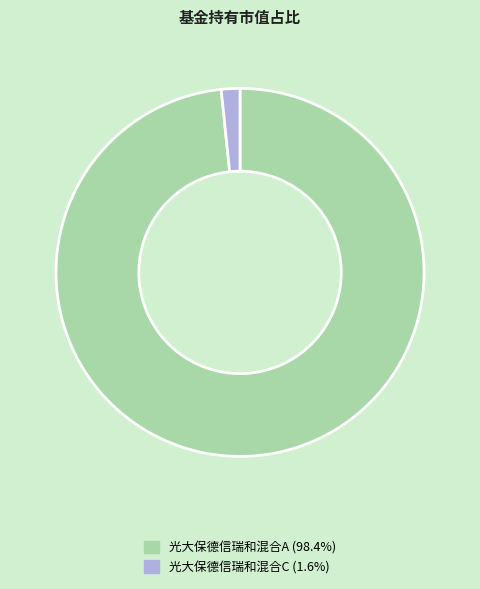

Which slice is the smallest?

光大保德信瑞和混合C